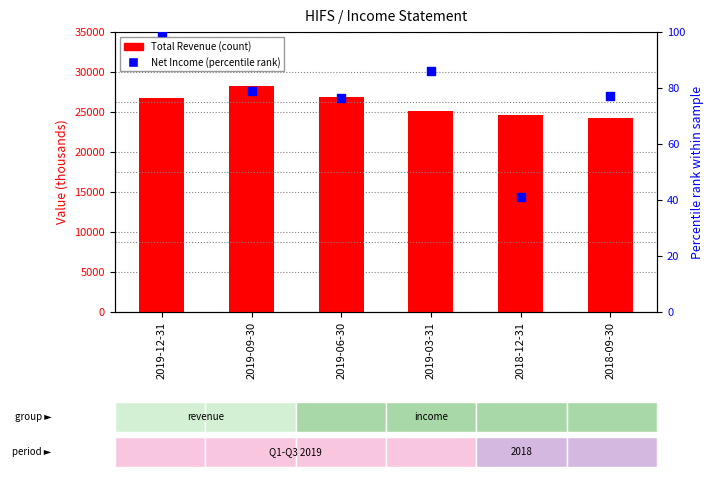

Which series reaches the maximum Y coordinate?

Total Revenue